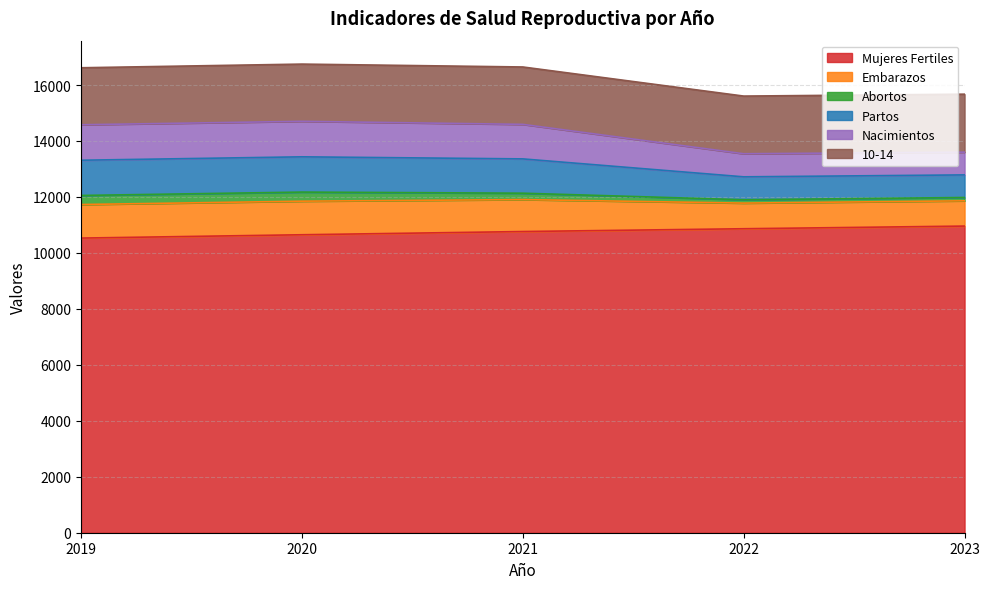

What is the maximum value for Mujeres Fertiles?

10959